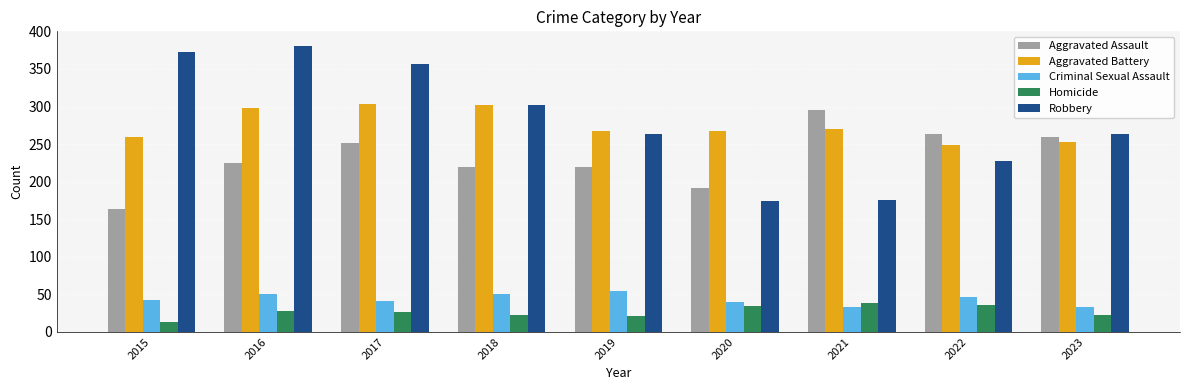

What are all the series names shown in the legend?

Aggravated Assault, Aggravated Battery, Criminal Sexual Assault, Homicide, Robbery